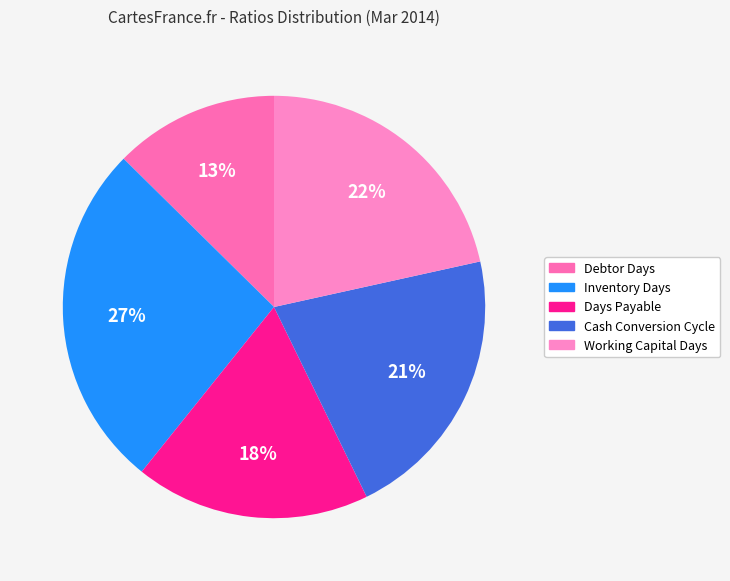

To the nearest percent, what is the combined percentage of Days Payable and Working Capital Days?

40%